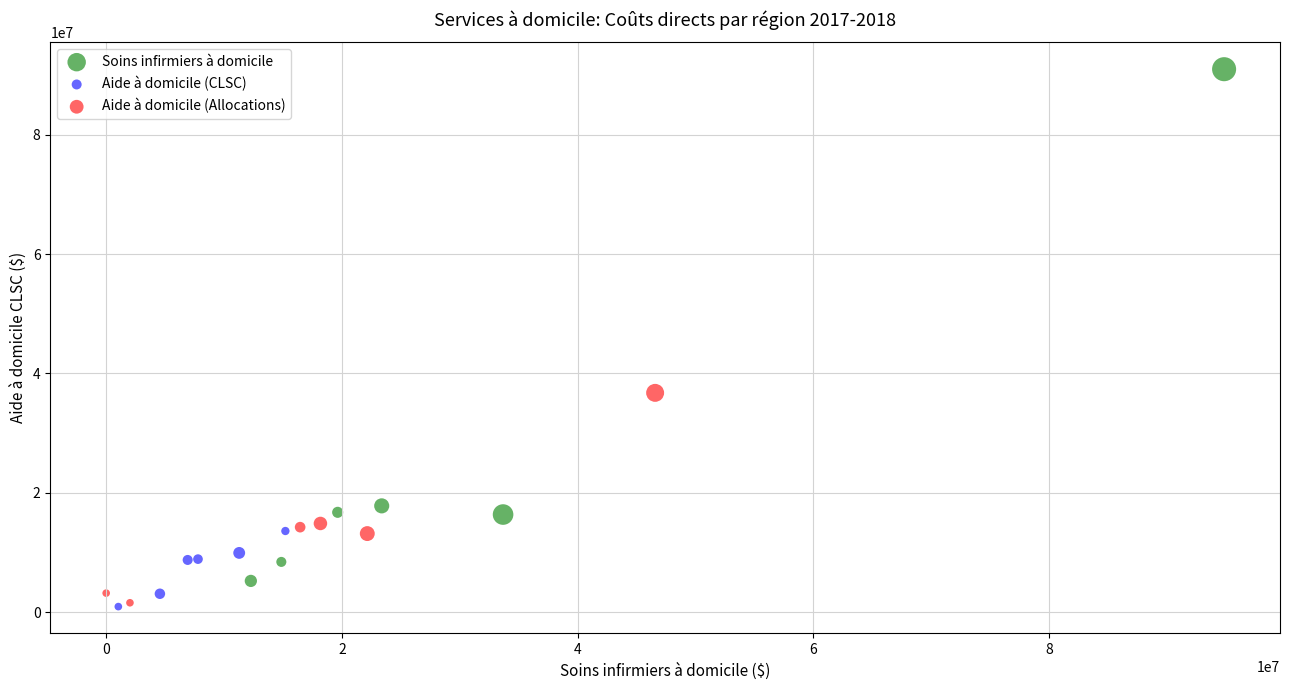

Which series contains the highest Y value?

Soins infirmiers à domicile